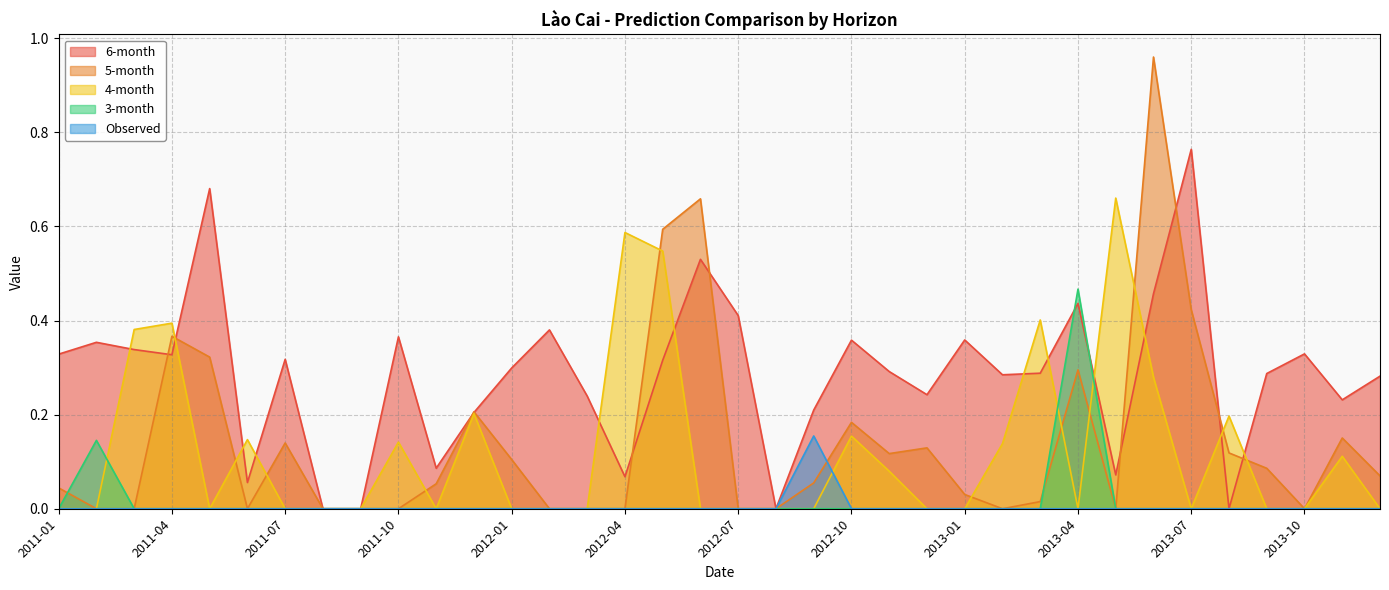

Reading left to right, what are all the values shown in this chart?

6-month: 2011-01=0.3	2011-02=0.4	2011-03=0.3	2011-04=0.3	2011-05=0.7	2011-06=0.1	2011-07=0.3	2011-08=0.0	2011-09=0.0	2011-10=0.4	2011-11=0.1	2011-12=0.2	2012-01=0.3	2012-02=0.4	2012-03=0.2	2012-04=0.1	2012-05=0.3	2012-06=0.5	2012-07=0.4	2012-08=0.0	2012-09=0.2	2012-10=0.4	2012-11=0.3	2012-12=0.2	2013-01=0.4	2013-02=0.3	2013-03=0.3	2013-04=0.4	2013-05=0.1	2013-06=0.5	2013-07=0.8	2013-08=0.0	2013-09=0.3	2013-10=0.3	2013-11=0.2	2013-12=0.3
5-month: 2011-01=0.0	2011-02=0.0	2011-03=0.0	2011-04=0.4	2011-05=0.3	2011-06=0.0	2011-07=0.1	2011-08=0.0	2011-09=0.0	2011-10=0.0	2011-11=0.1	2011-12=0.2	2012-01=0.1	2012-02=0.0	2012-03=0.0	2012-04=0.0	2012-05=0.6	2012-06=0.7	2012-07=0.0	2012-08=0.0	2012-09=0.1	2012-10=0.2	2012-11=0.1	2012-12=0.1	2013-01=0.0	2013-02=0.0	2013-03=0.0	2013-04=0.3	2013-05=0.0	2013-06=1.0	2013-07=0.4	2013-08=0.1	2013-09=0.1	2013-10=0.0	2013-11=0.2	2013-12=0.1
4-month: 2011-01=0.0	2011-02=0.0	2011-03=0.4	2011-04=0.4	2011-05=0.0	2011-06=0.1	2011-07=0.0	2011-08=0.0	2011-09=0.0	2011-10=0.1	2011-11=0.0	2011-12=0.2	2012-01=0.0	2012-02=0.0	2012-03=0.0	2012-04=0.6	2012-05=0.5	2012-06=0.0	2012-07=0.0	2012-08=0.0	2012-09=0.0	2012-10=0.2	2012-11=0.1	2012-12=0.0	2013-01=0.0	2013-02=0.1	2013-03=0.4	2013-04=0.0	2013-05=0.7	2013-06=0.3	2013-07=0.0	2013-08=0.2	2013-09=0.0	2013-10=0.0	2013-11=0.1	2013-12=0.0
3-month: 2011-01=0.0	2011-02=0.1	2011-03=0.0	2011-04=0.0	2011-05=0.0	2011-06=0.0	2011-07=0.0	2011-08=0.0	2011-09=0.0	2011-10=0.0	2011-11=0.0	2011-12=0.0	2012-01=0.0	2012-02=0.0	2012-03=0.0	2012-04=0.0	2012-05=0.0	2012-06=0.0	2012-07=0.0	2012-08=0.0	2012-09=0.0	2012-10=0.0	2012-11=0.0	2012-12=0.0	2013-01=0.0	2013-02=0.0	2013-03=0.0	2013-04=0.5	2013-05=0.0	2013-06=0.0	2013-07=0.0	2013-08=0.0	2013-09=0.0	2013-10=0.0	2013-11=0.0	2013-12=0.0
Observed: 2011-01=0.0	2011-02=0.0	2011-03=0.0	2011-04=0.0	2011-05=0.0	2011-06=0.0	2011-07=0.0	2011-08=0.0	2011-09=0.0	2011-10=0.0	2011-11=0.0	2011-12=0.0	2012-01=0.0	2012-02=0.0	2012-03=0.0	2012-04=0.0	2012-05=0.0	2012-06=0.0	2012-07=0.0	2012-08=0.0	2012-09=0.2	2012-10=0.0	2012-11=0.0	2012-12=0.0	2013-01=0.0	2013-02=0.0	2013-03=0.0	2013-04=0.0	2013-05=0.0	2013-06=0.0	2013-07=0.0	2013-08=0.0	2013-09=0.0	2013-10=0.0	2013-11=0.0	2013-12=0.0